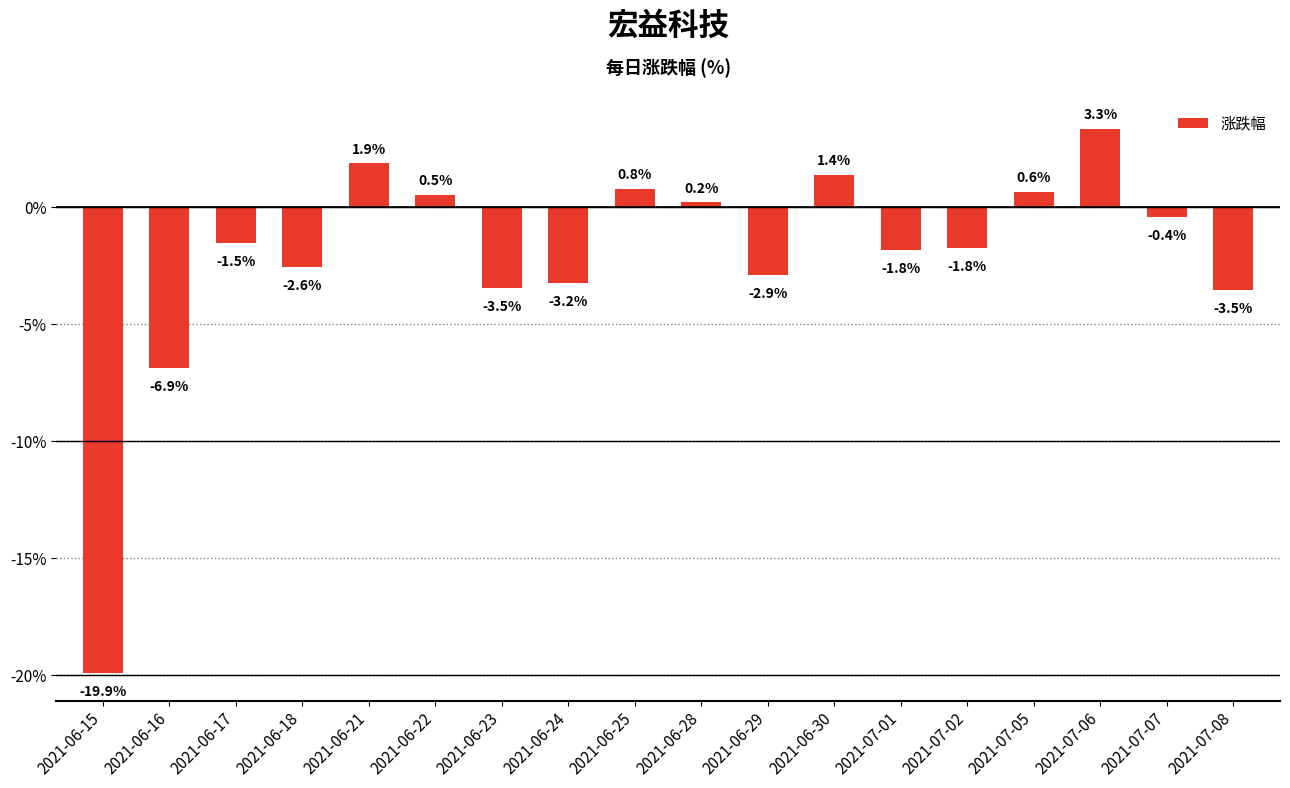

What position from the right is 2021-06-30?

7